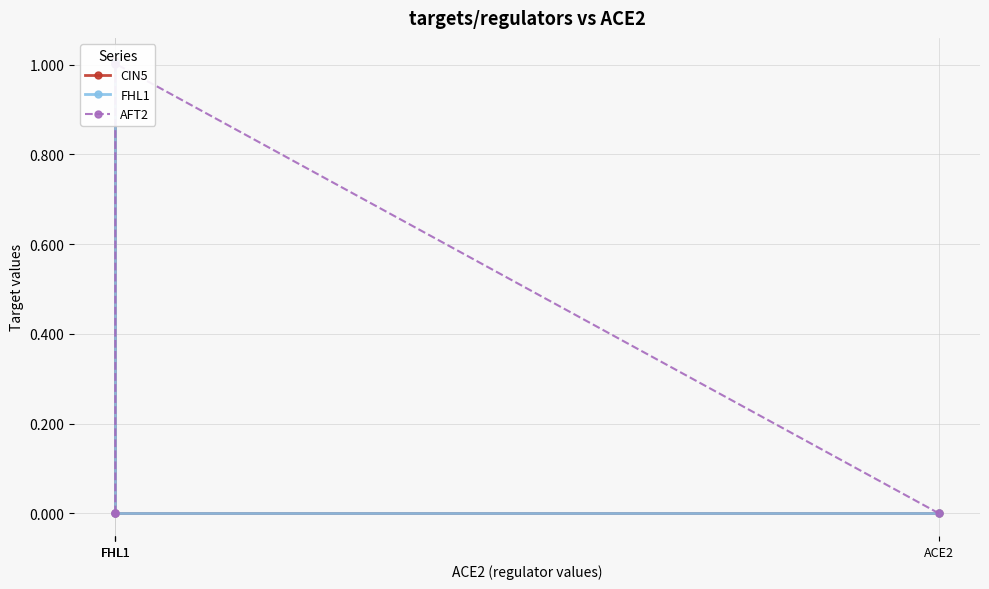

At which label does CIN5 first exceed 1?

FHL1